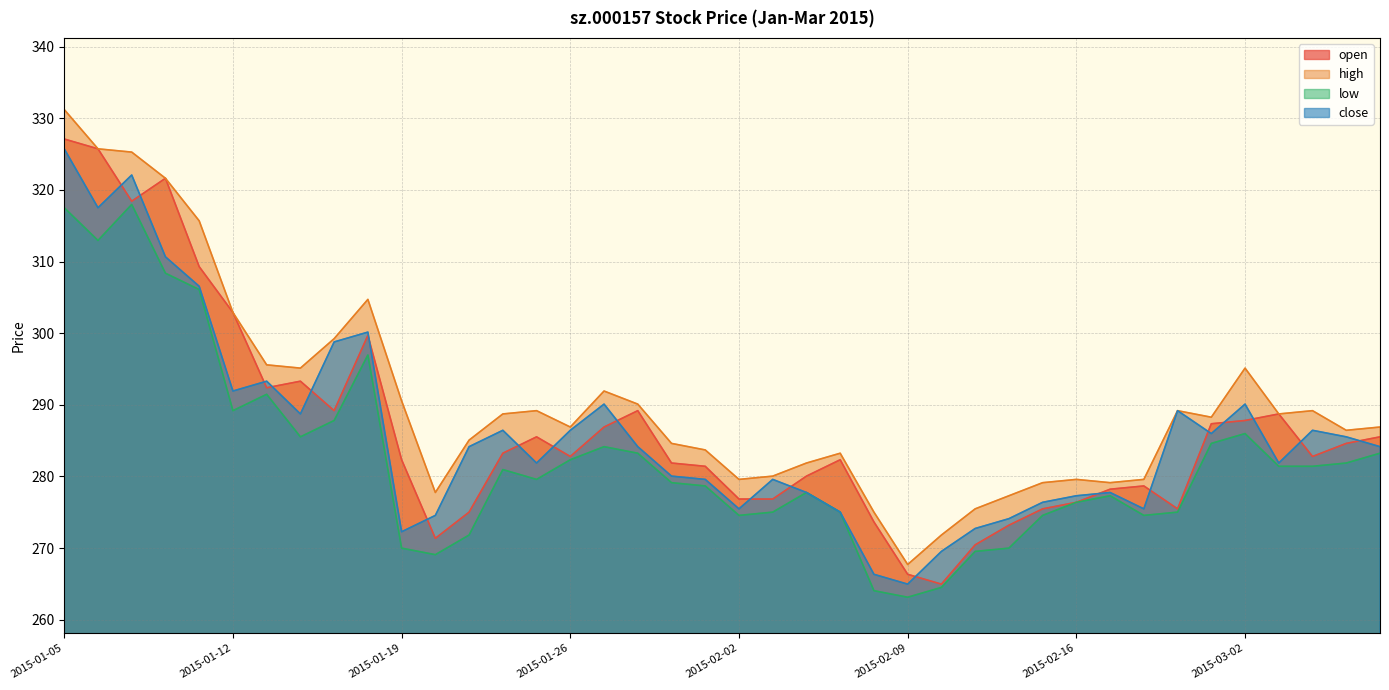

At which category is the sum across all series the highest?

2015-01-05